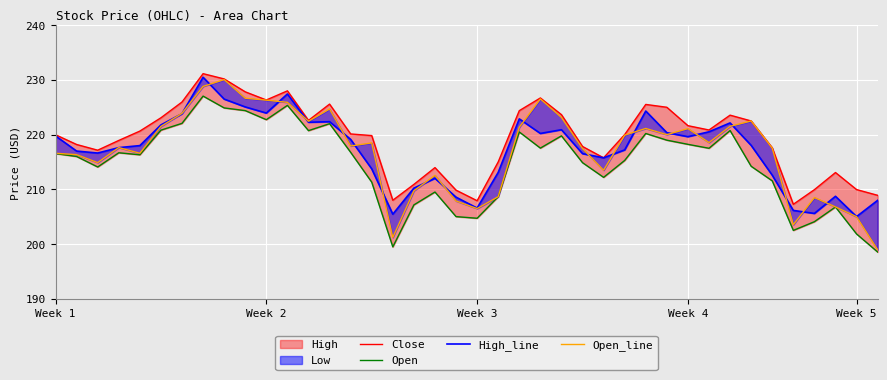

Between 31 and 33, which series saw the biggest shift?

Open_line